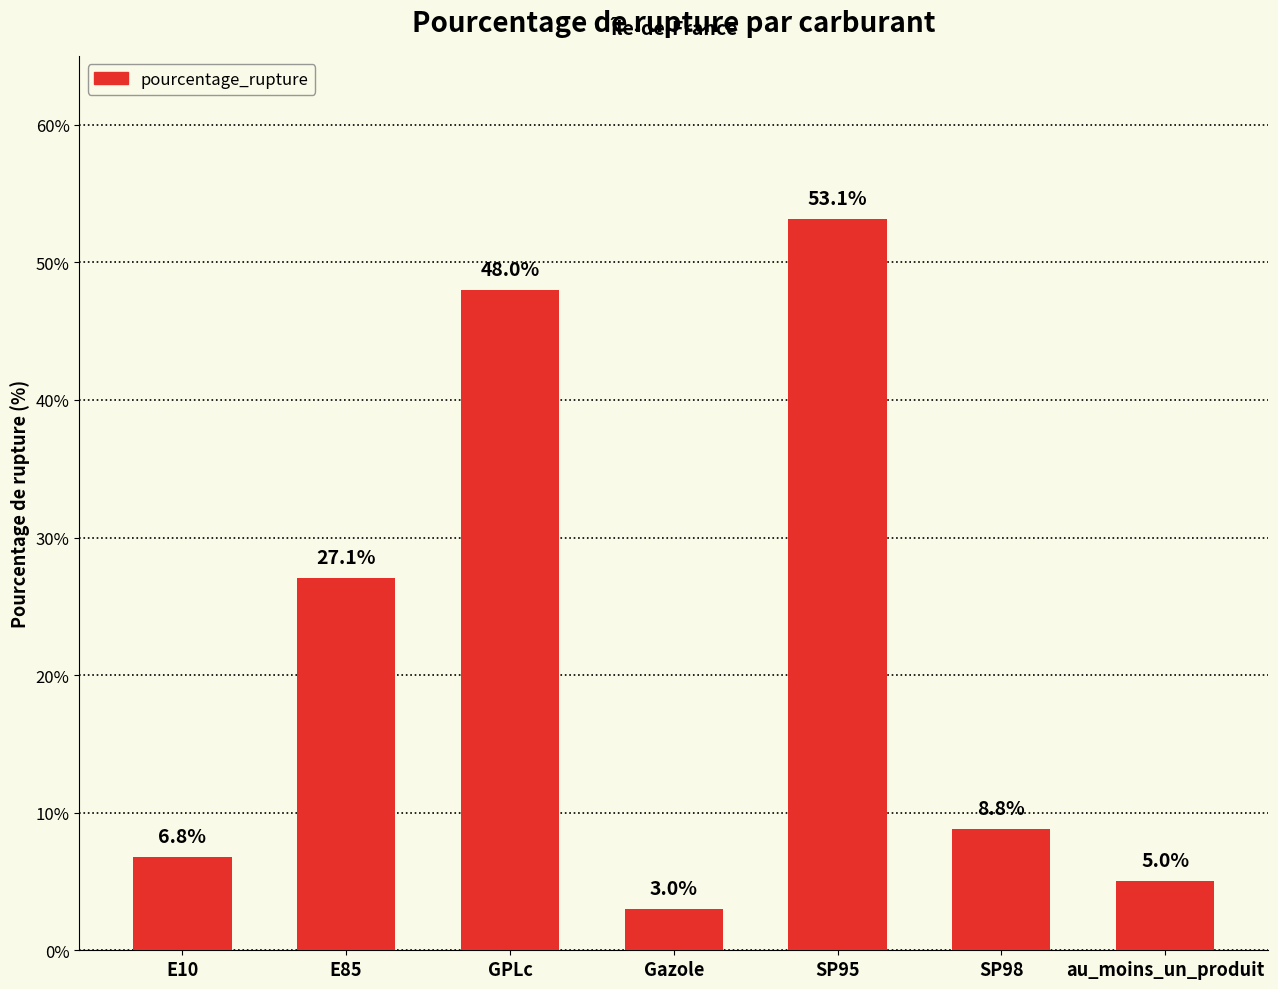

Reading left to right, what are all the values shown in this chart?

6.8	27.1	48.0	3.0	53.1	8.8	5.0